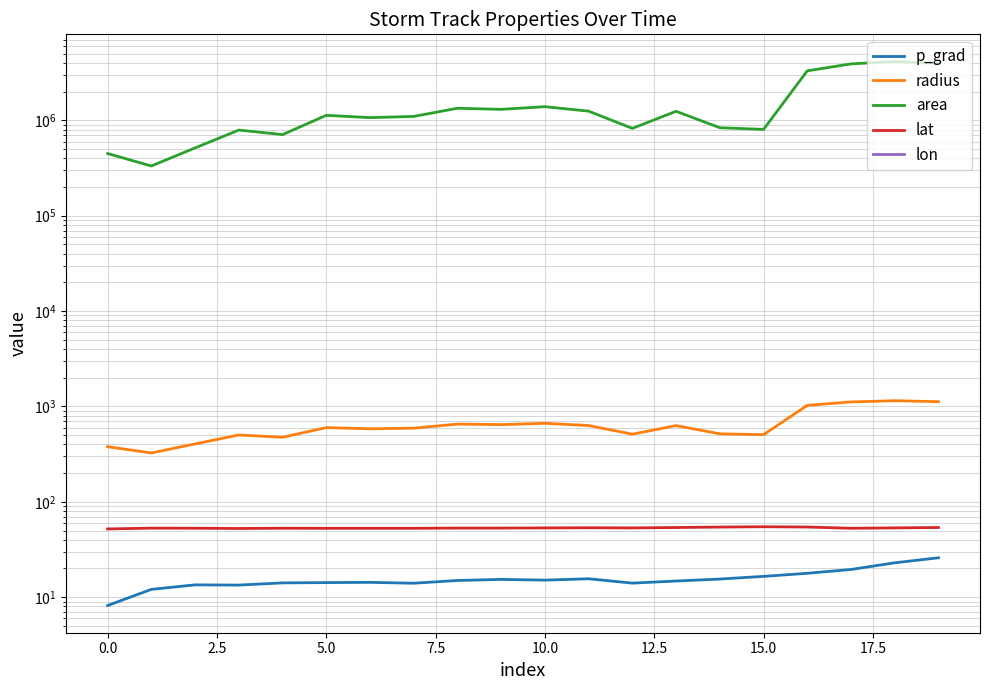

Which has a higher value, 14 or 12?

14